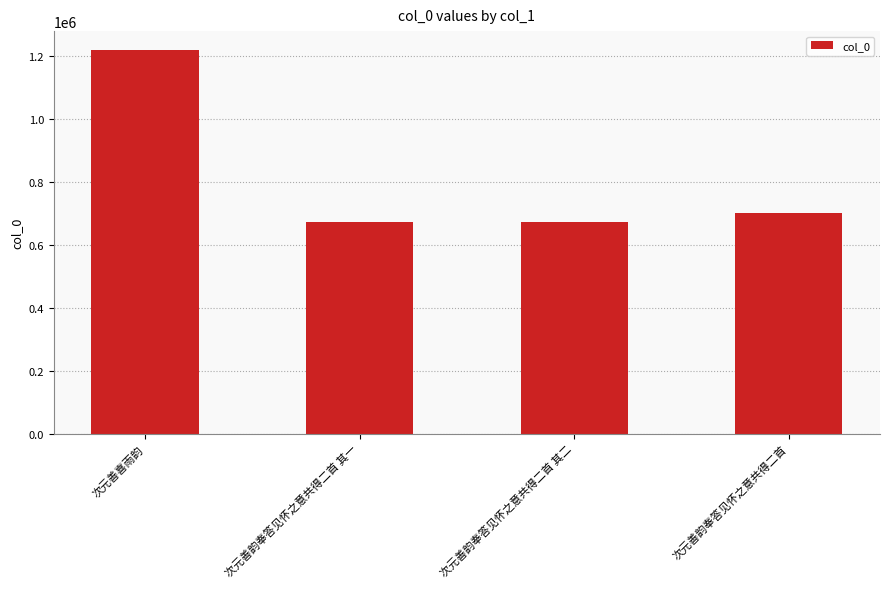

What is the label of the 1st bar from the left?

次元善喜雨韵